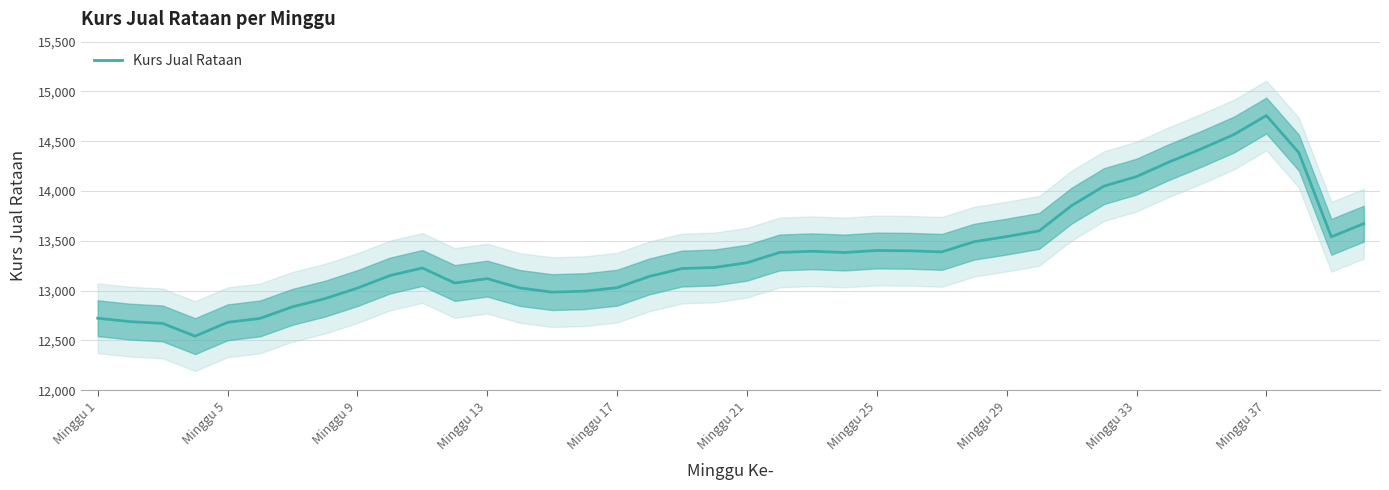

What is the minimum value for Kurs Jual Rataan?

12542.8